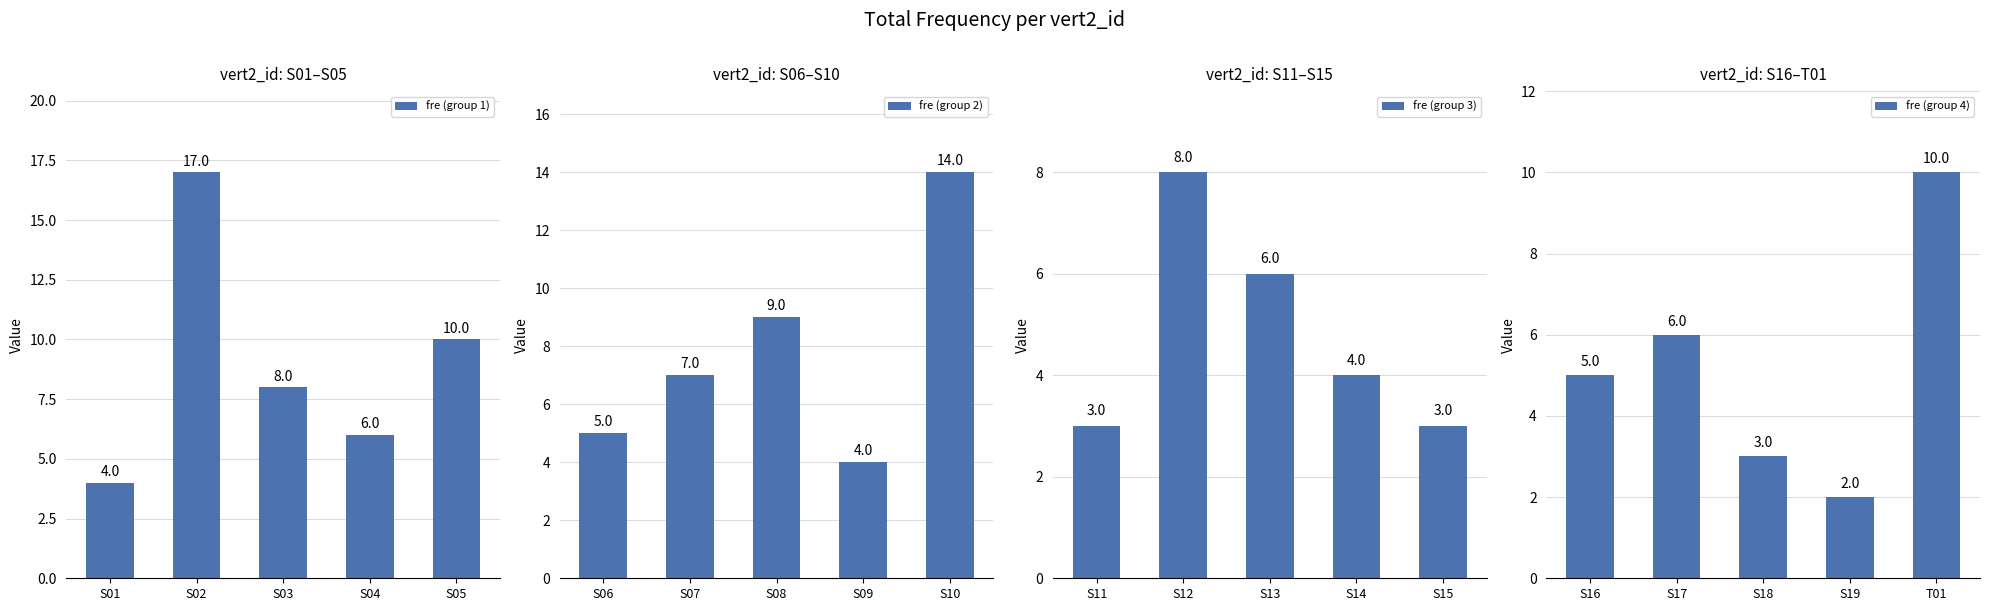

Reading right to left, what are all the values shown in this chart?

fre (group 1): 10	6	8	17	4
fre (group 2): 14	4	9	7	5
fre (group 3): 3	4	6	8	3
fre (group 4): 10	2	3	6	5